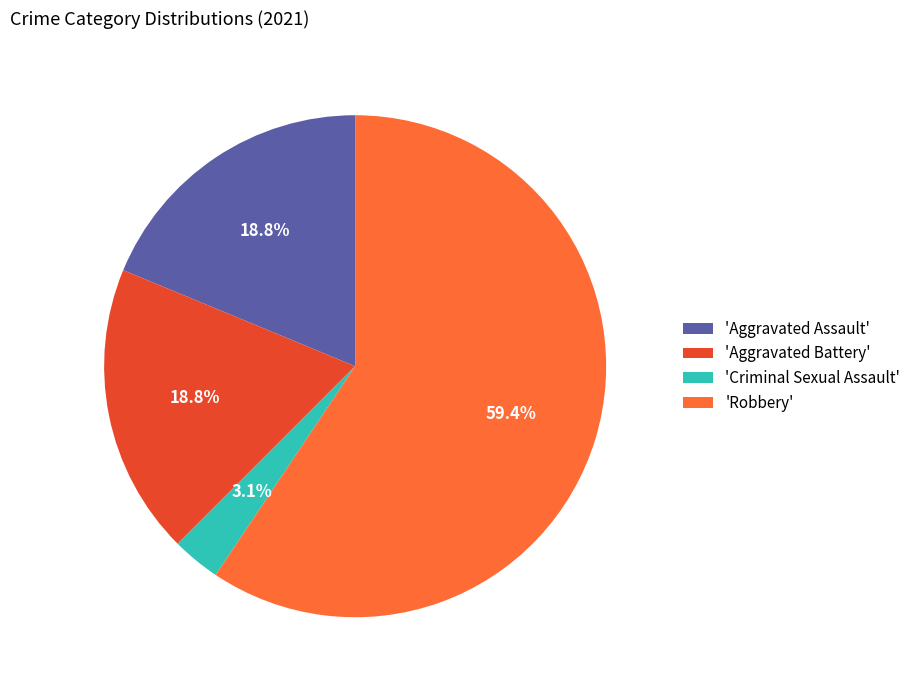

To the nearest percent, what is the average slice percentage?

25%